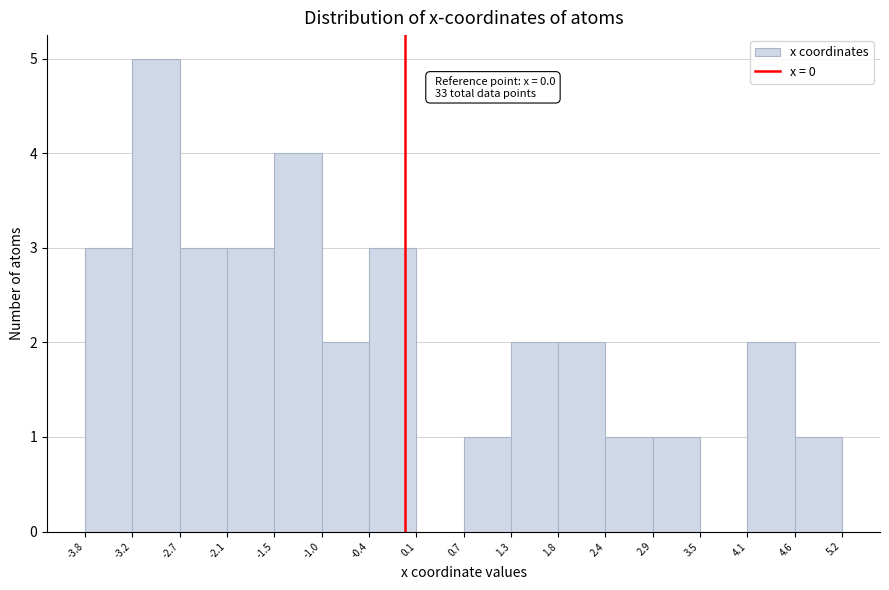

Which range on the x-axis has the tallest bar?

-3.2 to -2.7